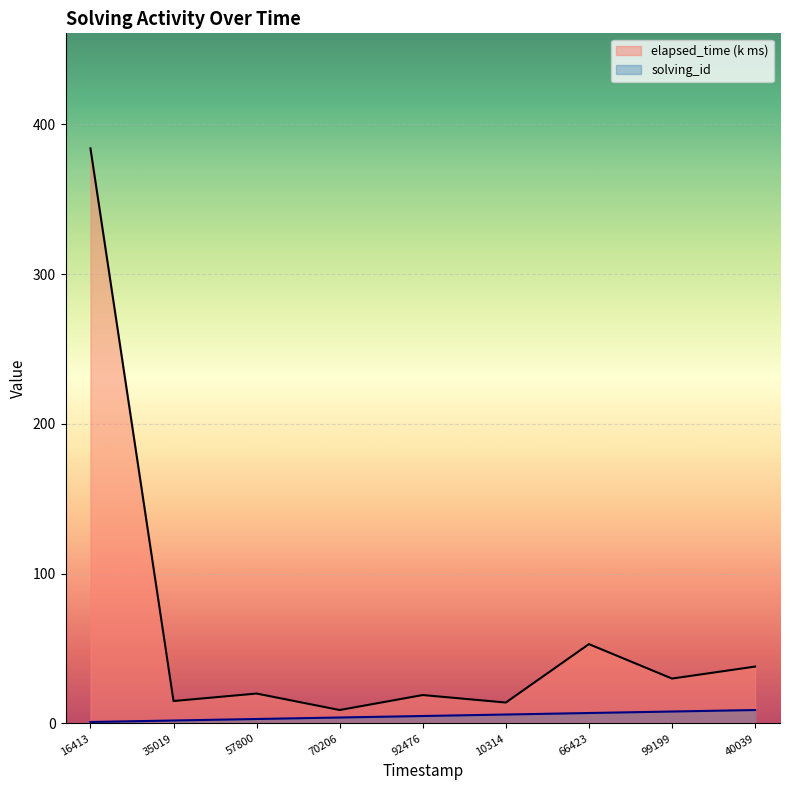

What is the difference between the maximum and minimum values in the elapsed_time series?

375